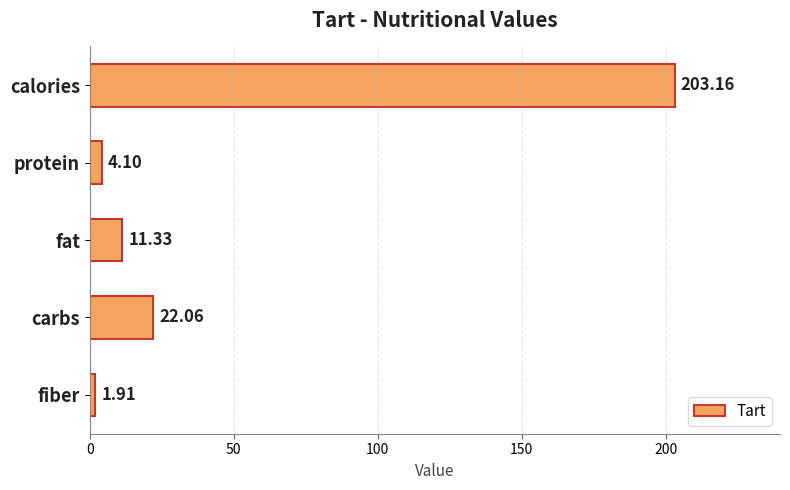

Between fat and carbs, which is larger?

carbs